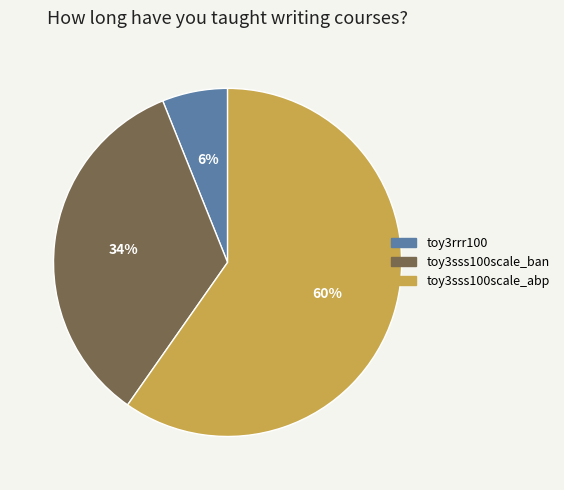

The toy3sss100scale_ban slice represents 40% of the pie. True or false?

False